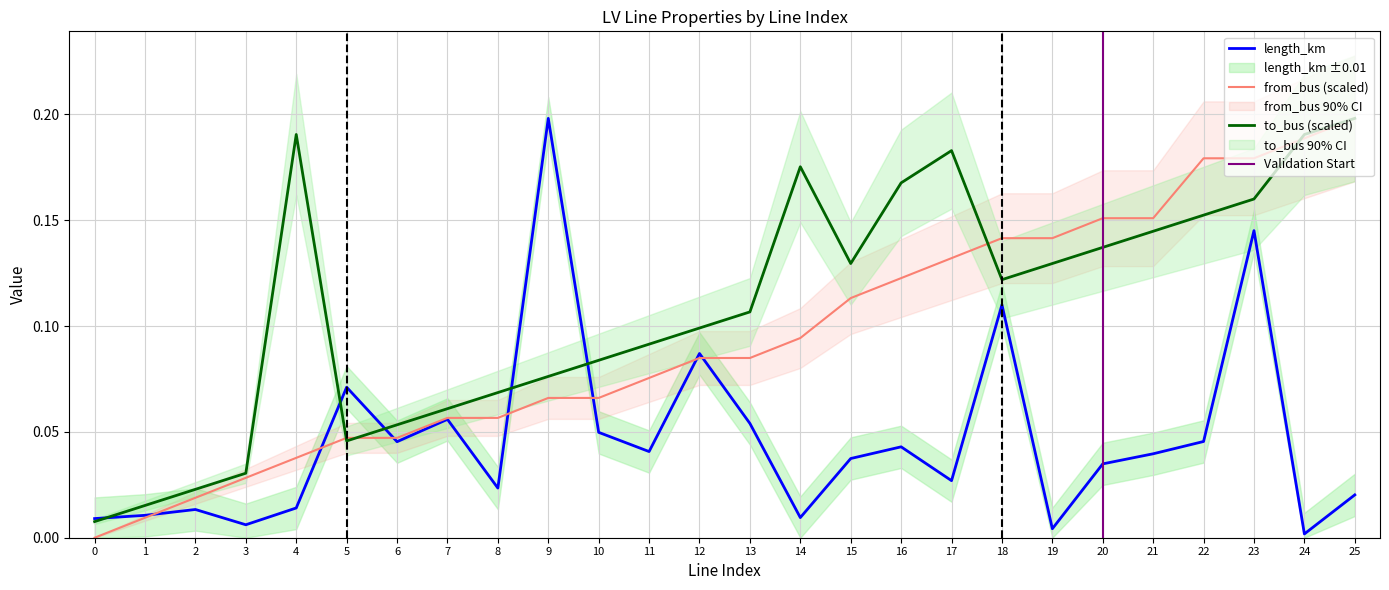

Which has a higher value, 15 or 5?

5